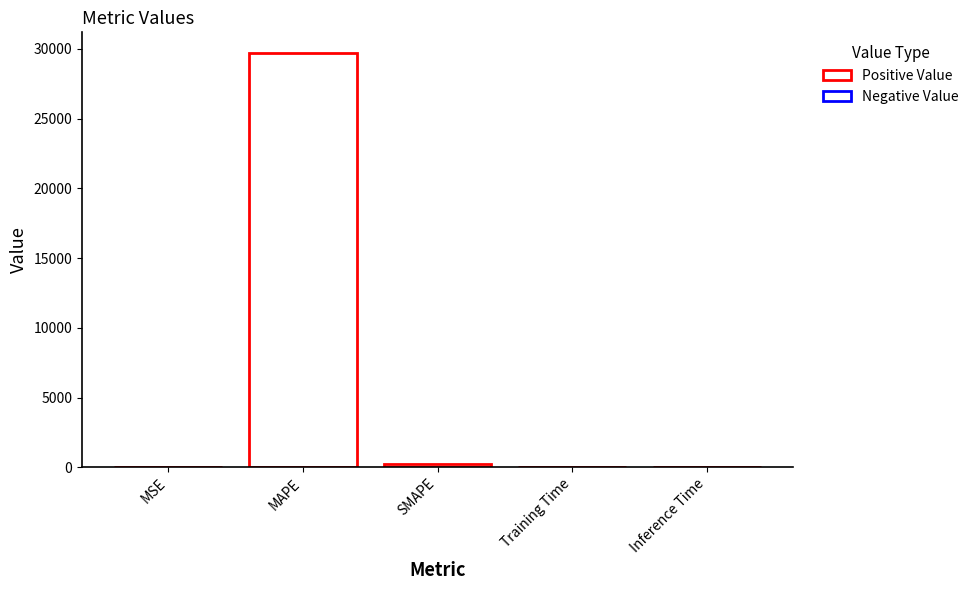

Is it true that the value at Inference Time is 0.0?

True